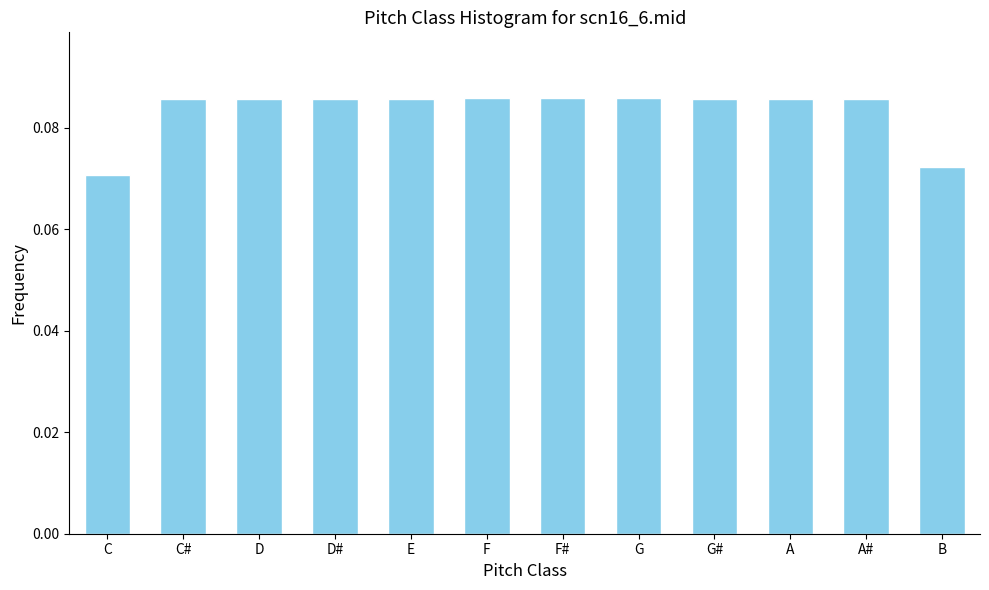

How many values are between 0 and 1?

12